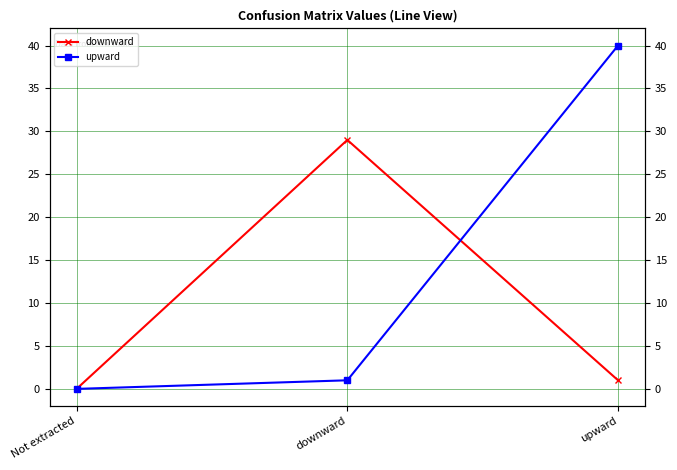

What is the spread (max minus min) of values at downward?

28